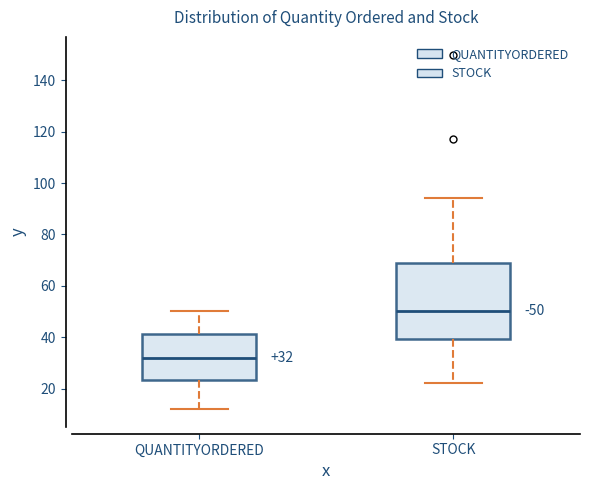

Comparing the boxes themselves (not the whiskers), which one is the tallest?

STOCK